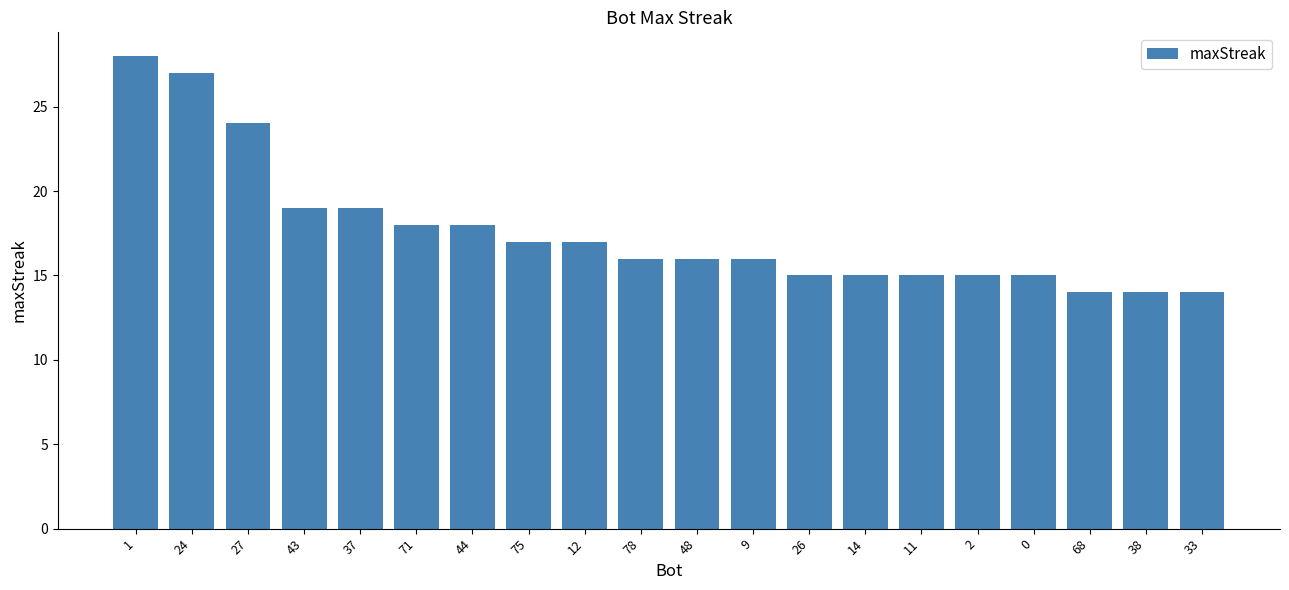

What is the difference between the second highest and second lowest values?

13